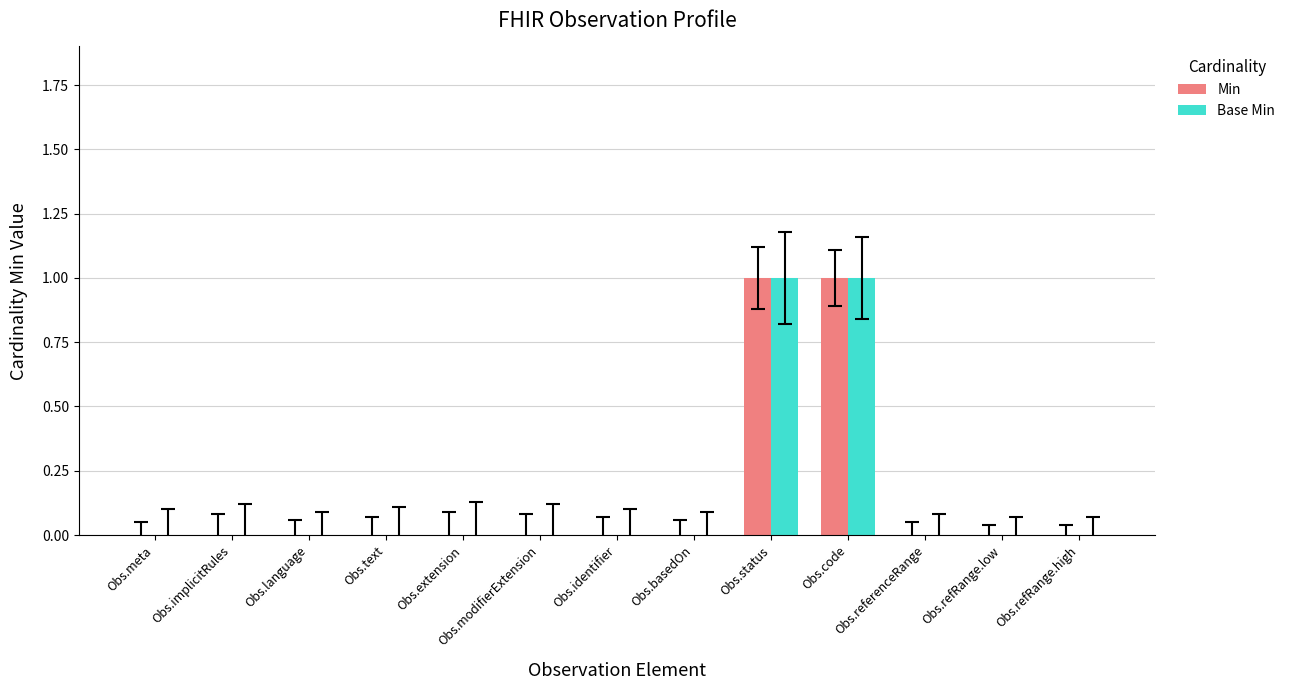

The Min series shows 0 at Obs.refRange.low. True or false?

True